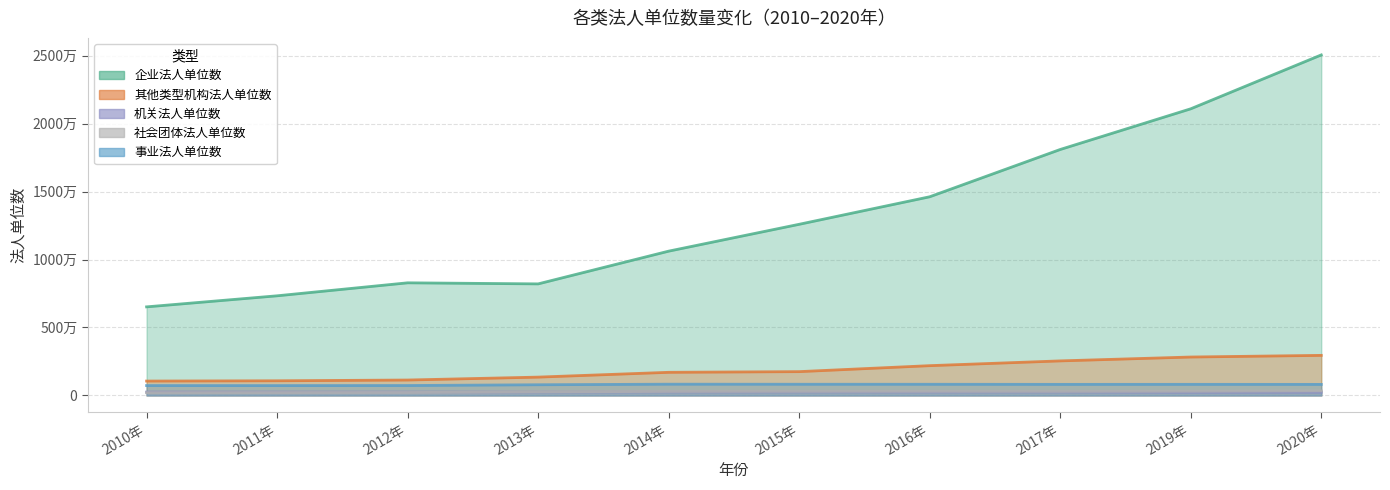

Which label corresponds to the largest value in the chart?

2020年